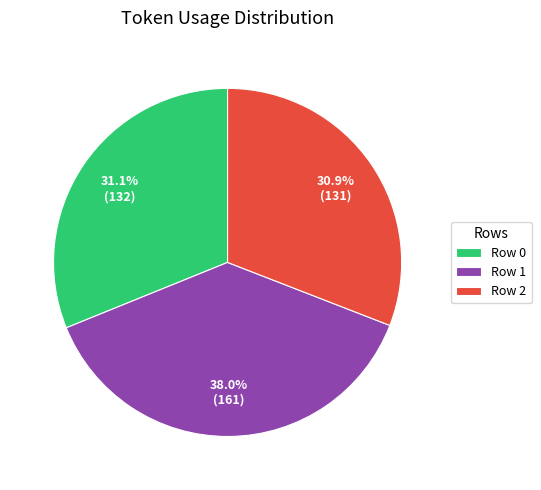

Does Row 0 represent more than half of the total?

No